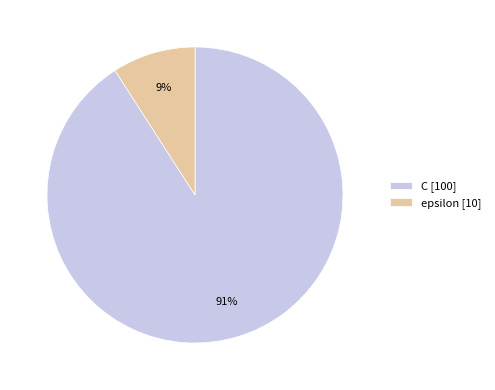

Which category has the biggest portion of the pie?

C